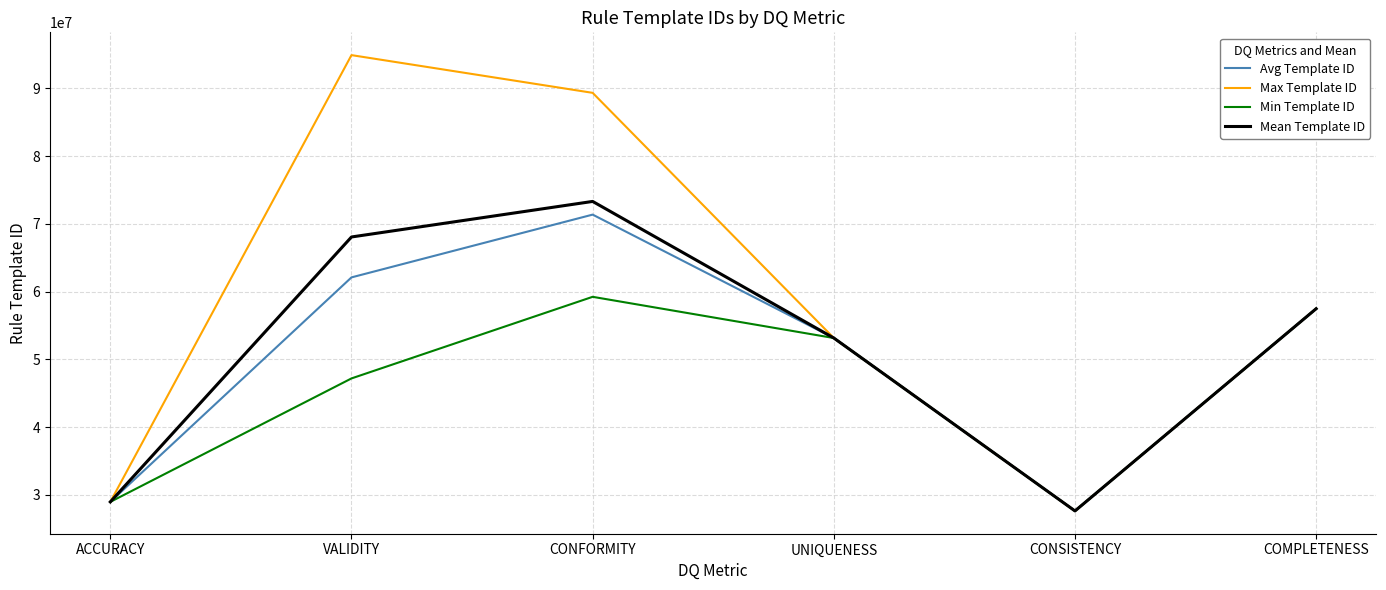

True or false: Avg Template ID has a value of 57467559.0 at COMPLETENESS.

True